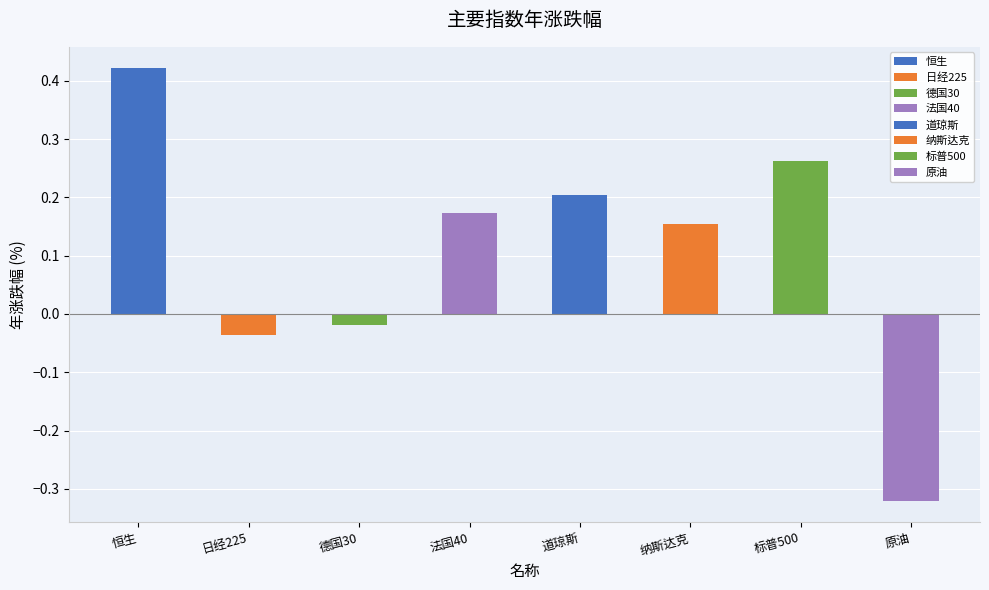

What is the sum of all values?

0.8